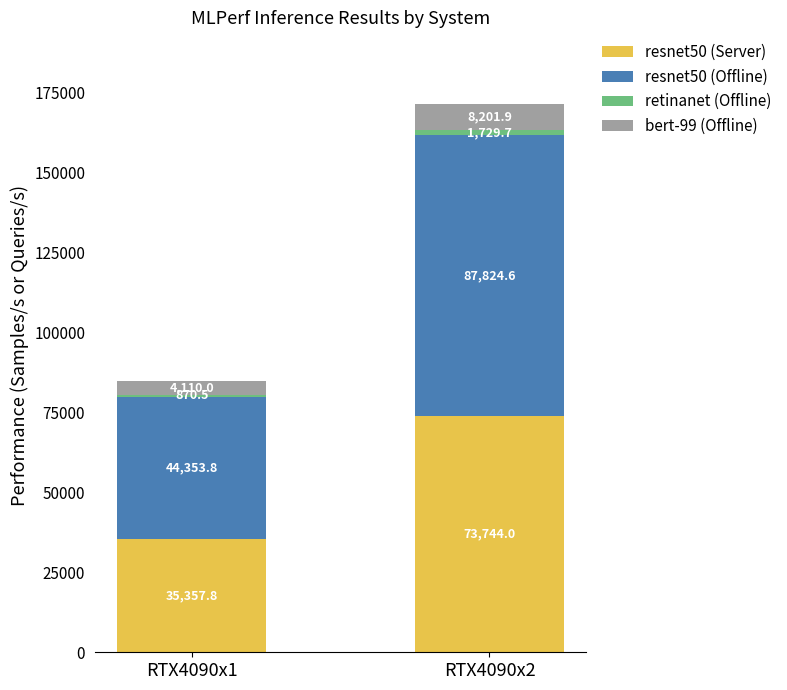

Is it true that resnet50 (Server) equals 73744.0 at RTX4090x2?

True